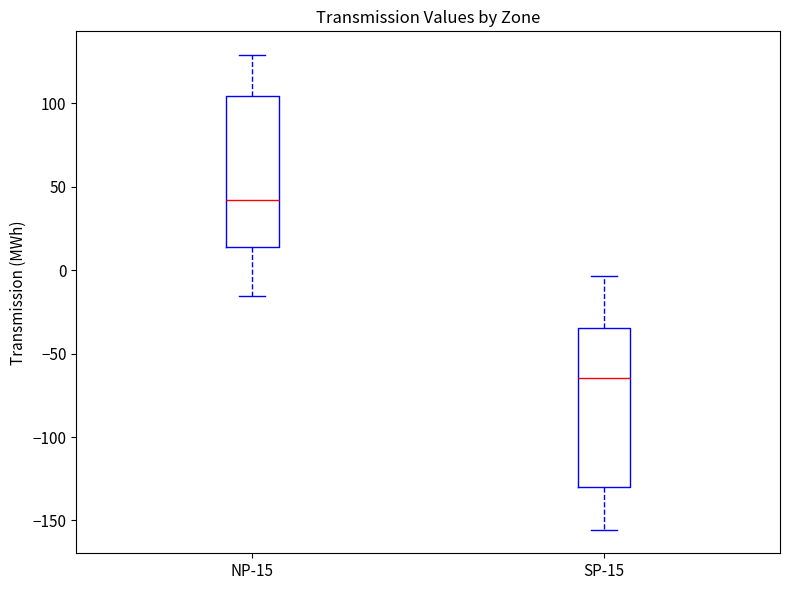

Which box's median line is the lowest?

SP-15